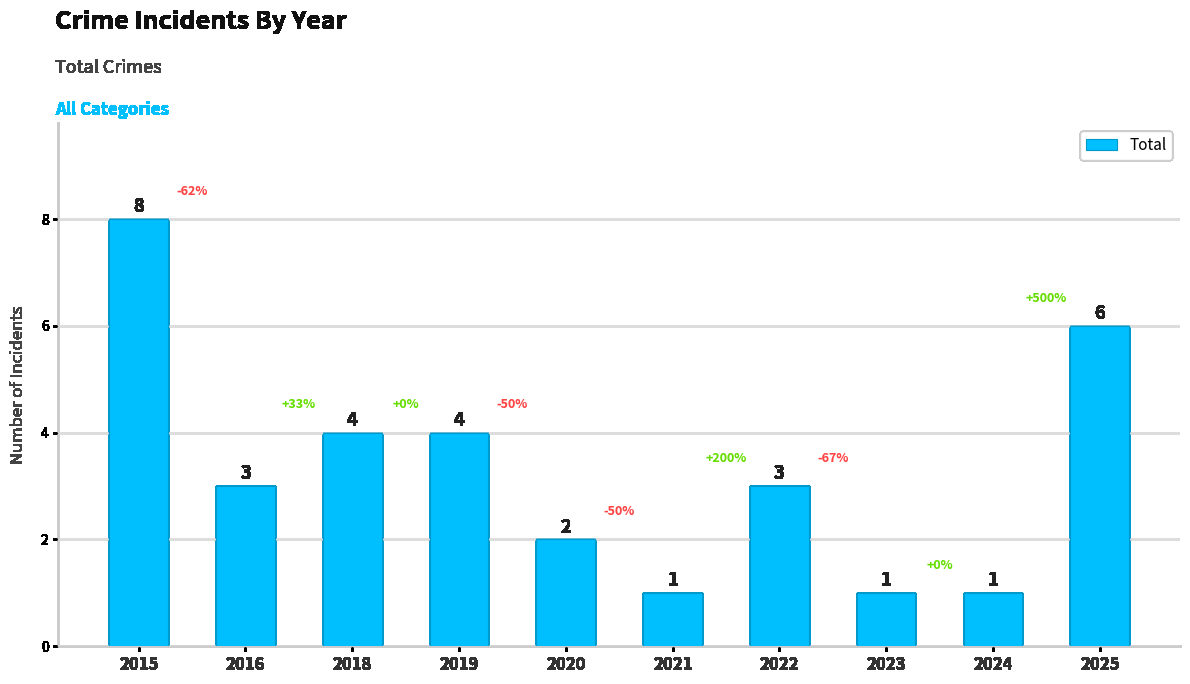

How many series are shown in this chart?

1